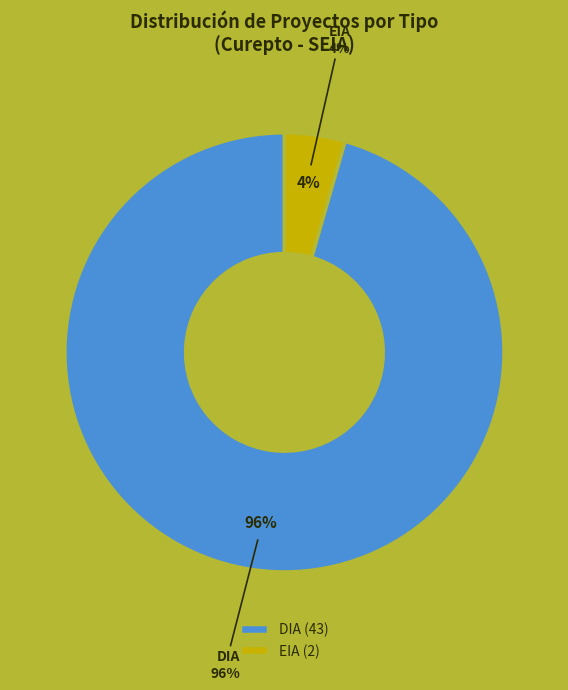

Is EIA the majority of the pie?

No